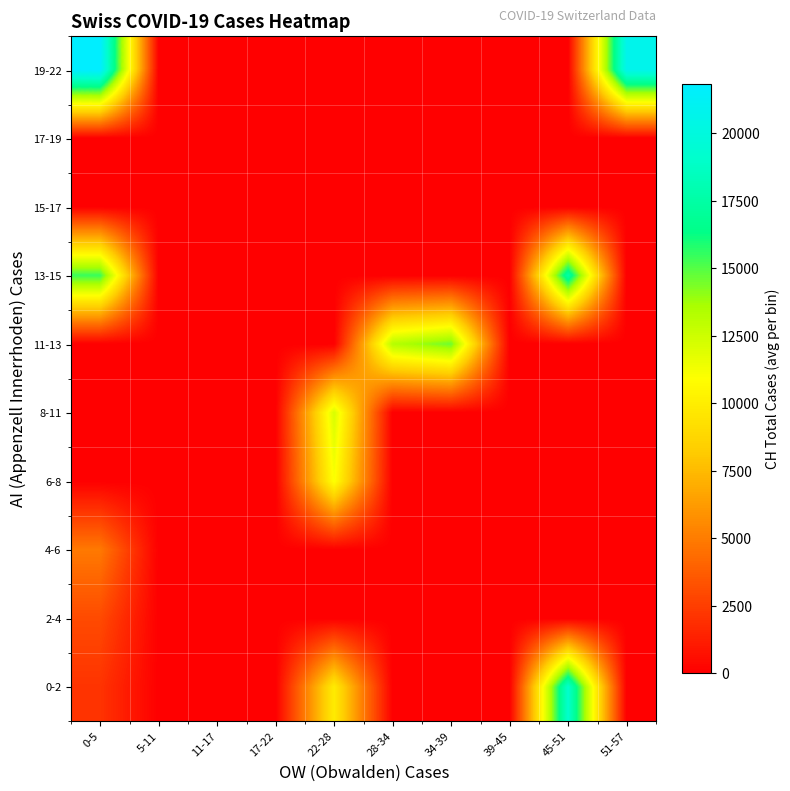

Reading left to right, what are all the values shown in this chart?

0-2: 0-5=2084.8	5-11=0.0	11-17=0.0	17-22=0.0	22-28=9908.0	28-34=0.0	34-39=0.0	39-45=0.0	45-51=19173.0	51-57=0.0
2-4: 0-5=3016.0	5-11=0.0	11-17=0.0	17-22=0.0	22-28=0.0	28-34=0.0	34-39=0.0	39-45=0.0	45-51=0.0	51-57=0.0
4-6: 0-5=4897.0	5-11=0.0	11-17=0.0	17-22=0.0	22-28=0.0	28-34=0.0	34-39=0.0	39-45=0.0	45-51=0.0	51-57=0.0
6-8: 0-5=0.0	5-11=0.0	11-17=0.0	17-22=0.0	22-28=11049.0	28-34=0.0	34-39=0.0	39-45=0.0	45-51=0.0	51-57=0.0
8-11: 0-5=0.0	5-11=0.0	11-17=0.0	17-22=0.0	22-28=12186.0	28-34=0.0	34-39=0.0	39-45=0.0	45-51=0.0	51-57=0.0
11-13: 0-5=0.0	5-11=0.0	11-17=0.0	17-22=0.0	22-28=0.0	28-34=13259.0	34-39=14603.0	39-45=0.0	45-51=0.0	51-57=0.0
13-15: 0-5=15446.0	5-11=0.0	11-17=0.0	17-22=0.0	22-28=0.0	28-34=0.0	34-39=0.0	39-45=0.0	45-51=17604.0	51-57=0.0
15-17: 0-5=0.0	5-11=0.0	11-17=0.0	17-22=0.0	22-28=0.0	28-34=0.0	34-39=0.0	39-45=0.0	45-51=0.0	51-57=0.0
17-19: 0-5=0.0	5-11=0.0	11-17=0.0	17-22=0.0	22-28=0.0	28-34=0.0	34-39=0.0	39-45=0.0	45-51=0.0	51-57=0.0
19-22: 0-5=21815.0	5-11=0.0	11-17=0.0	17-22=0.0	22-28=0.0	28-34=0.0	34-39=0.0	39-45=0.0	45-51=0.0	51-57=20733.5